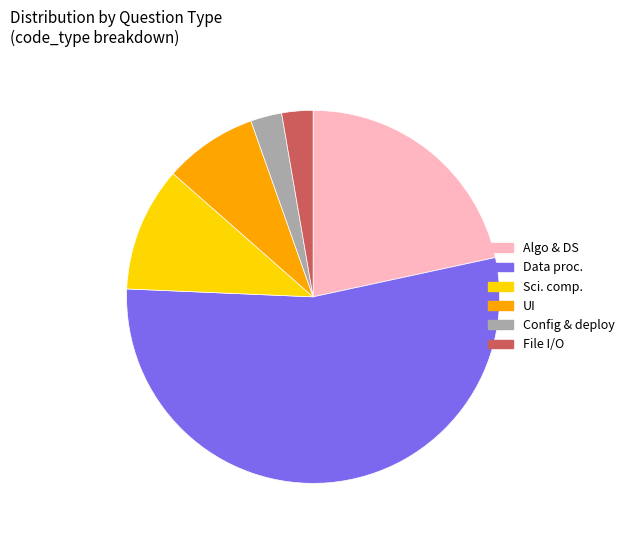

Does any single category account for the majority?

Yes